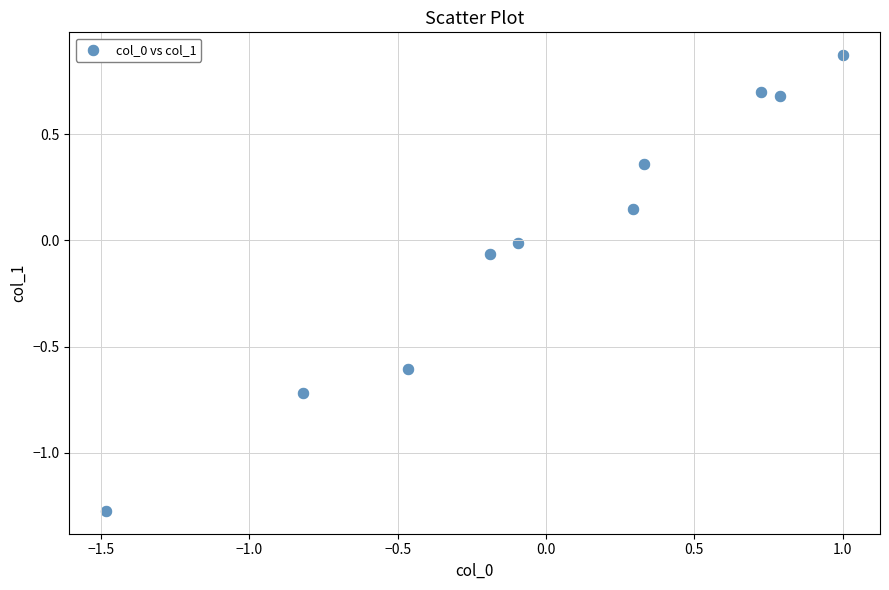

What is the range of Y values (max minus min)?

2.1